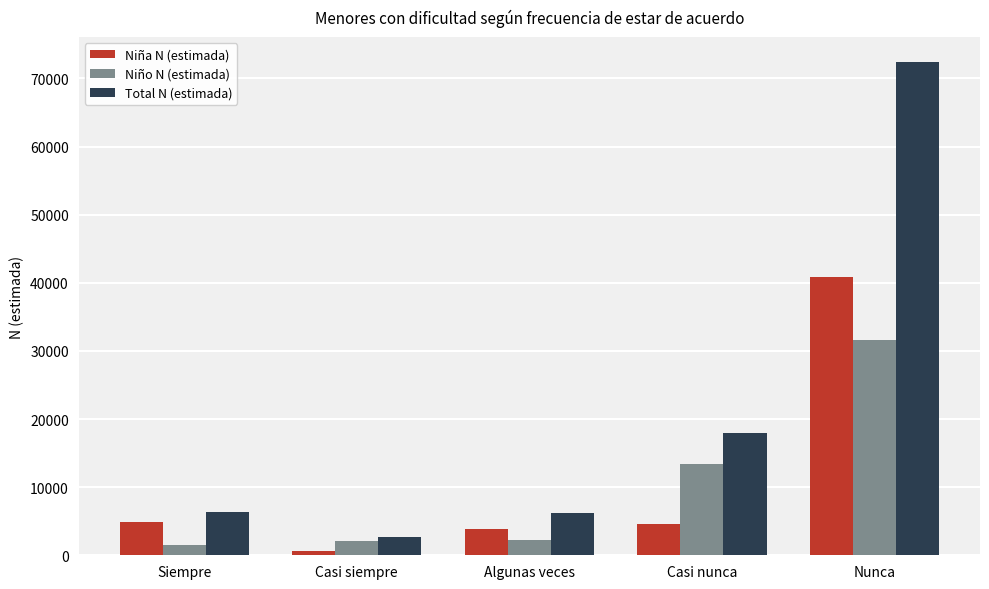

The Total N (estimada) series shows 6383 at Siempre. True or false?

True